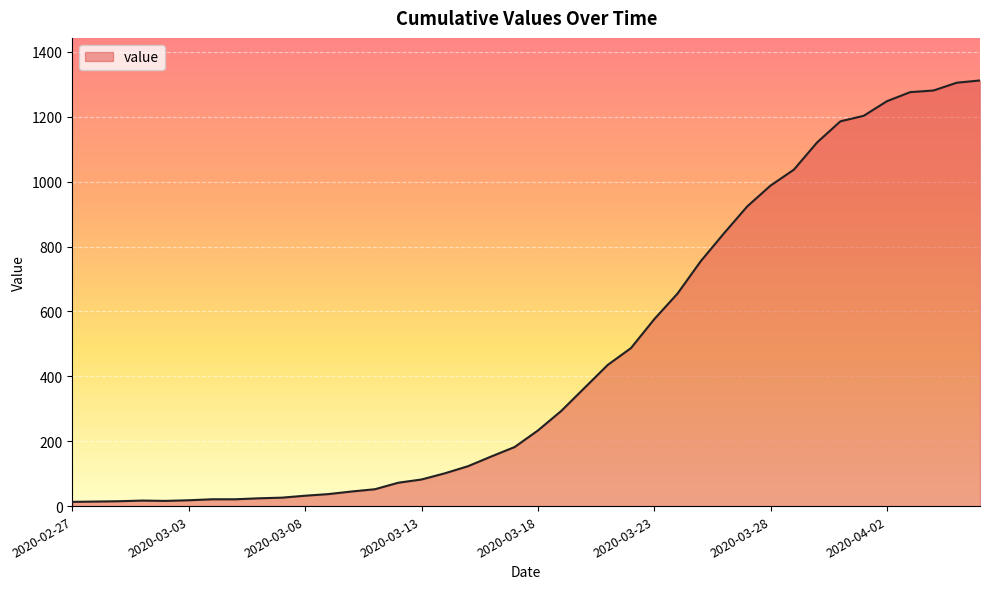

What is the difference between the maximum and minimum values?

1299